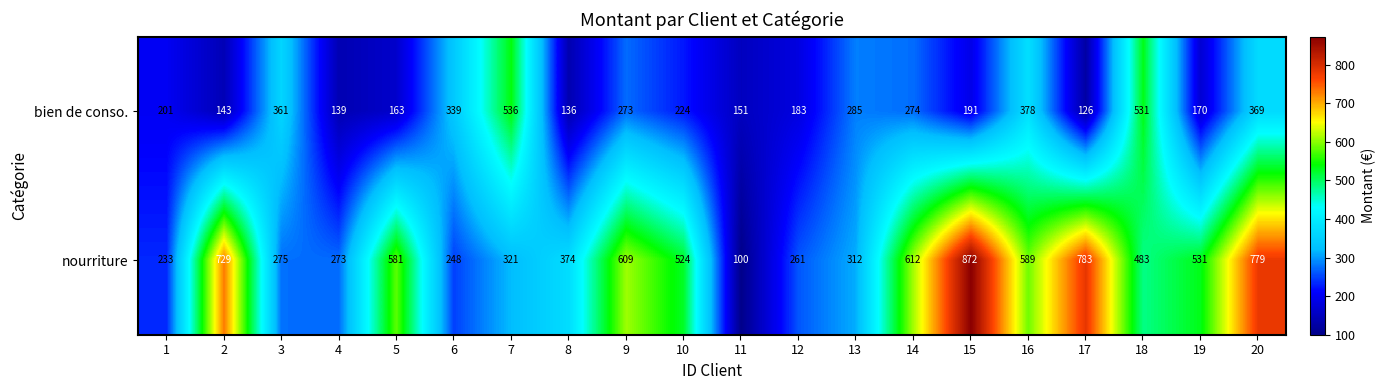

List the series in order of their peak value, lowest first.

bien de conso., nourriture